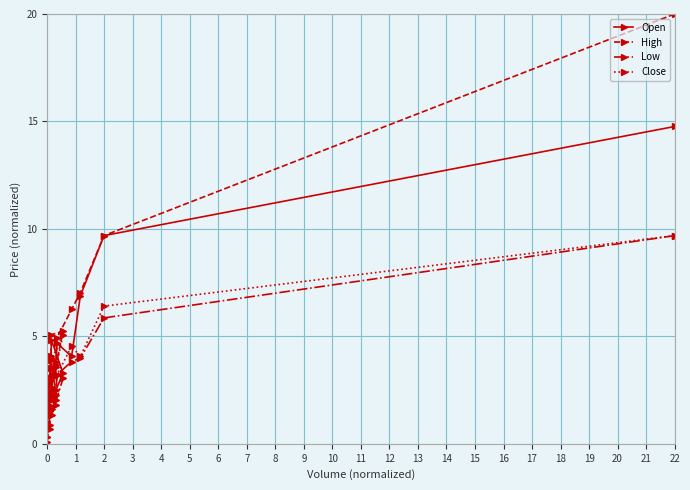

True or false: Close and High intersect in this chart.

False